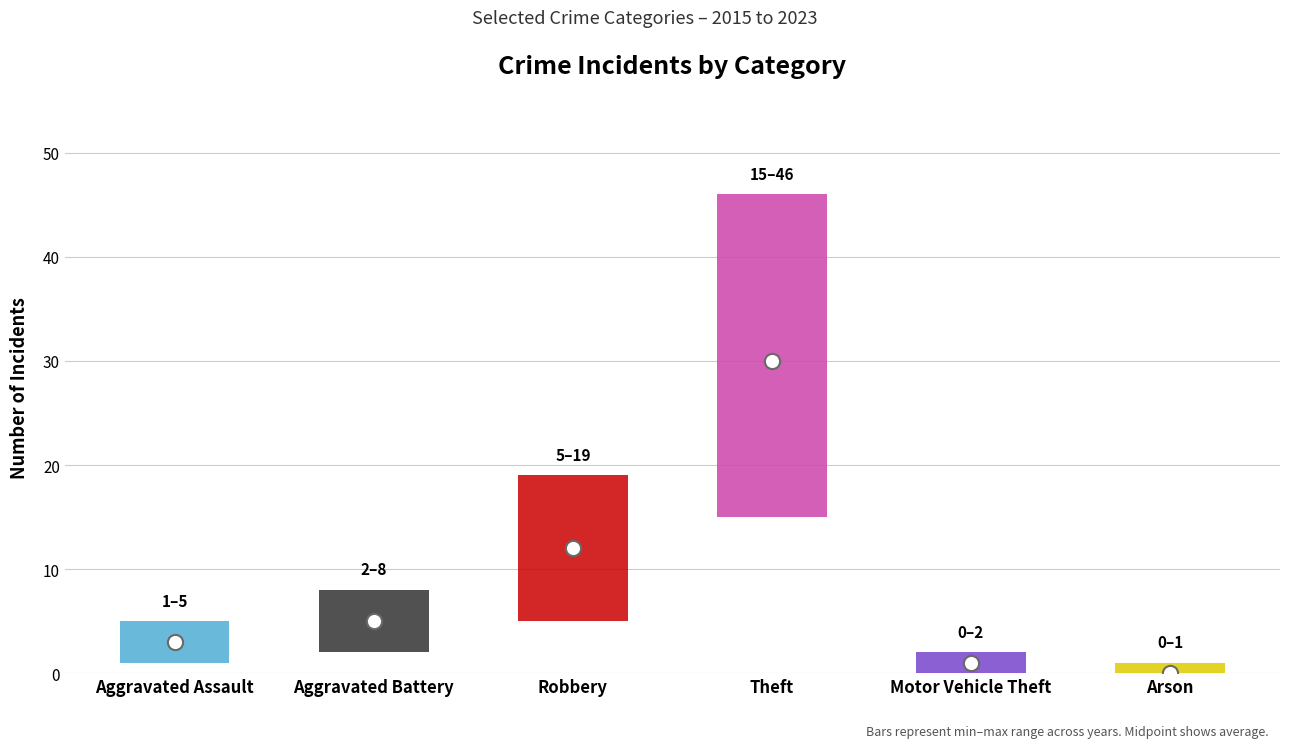

At how many categories does at least one series exceed 12?

2